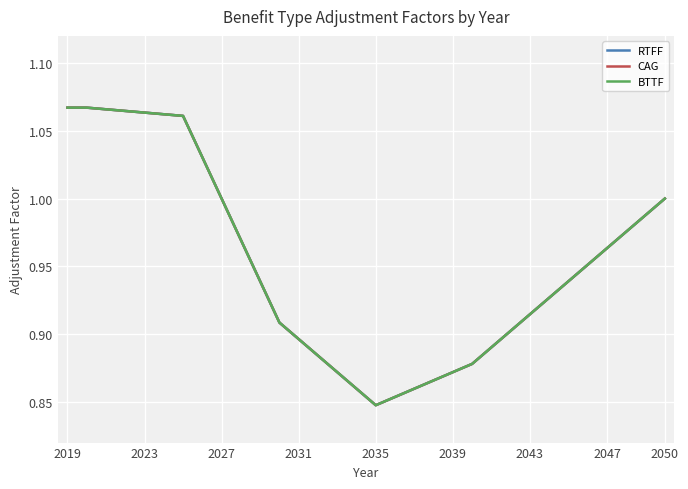

Is this an area chart (filled region under the line)?

No